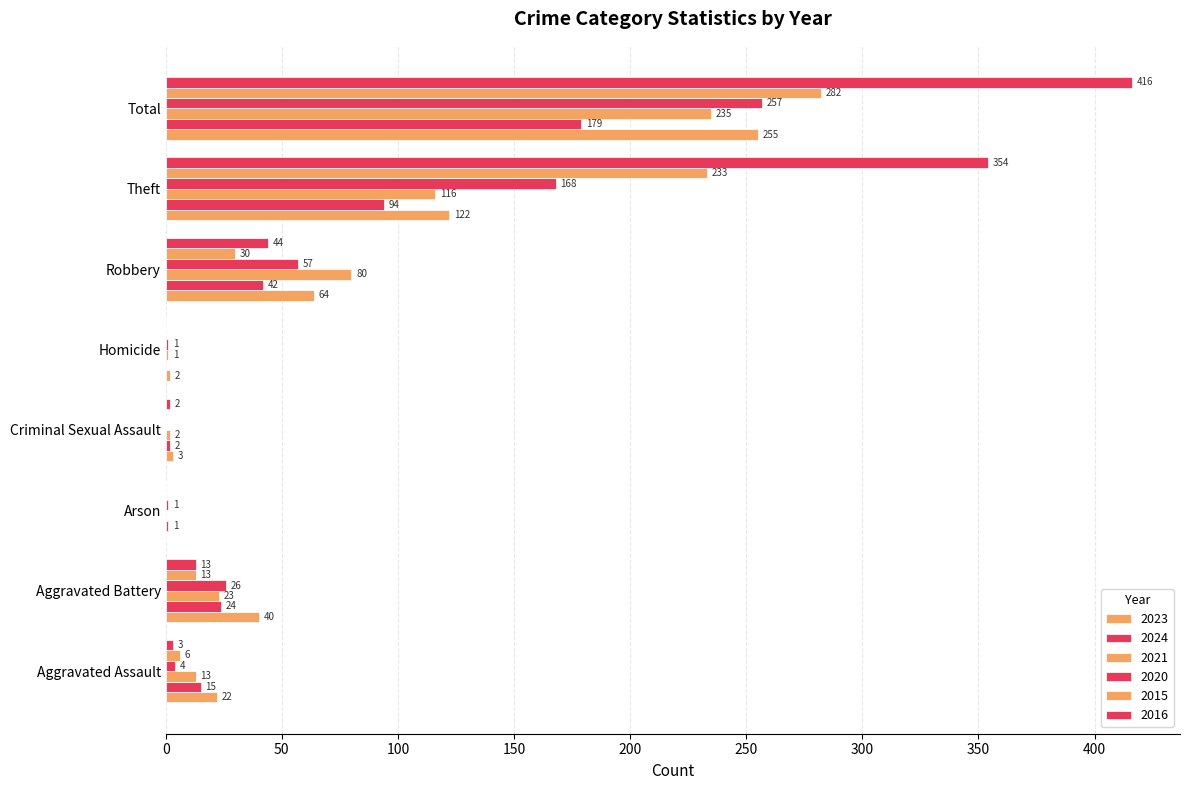

Count the number of data series in this chart.

6